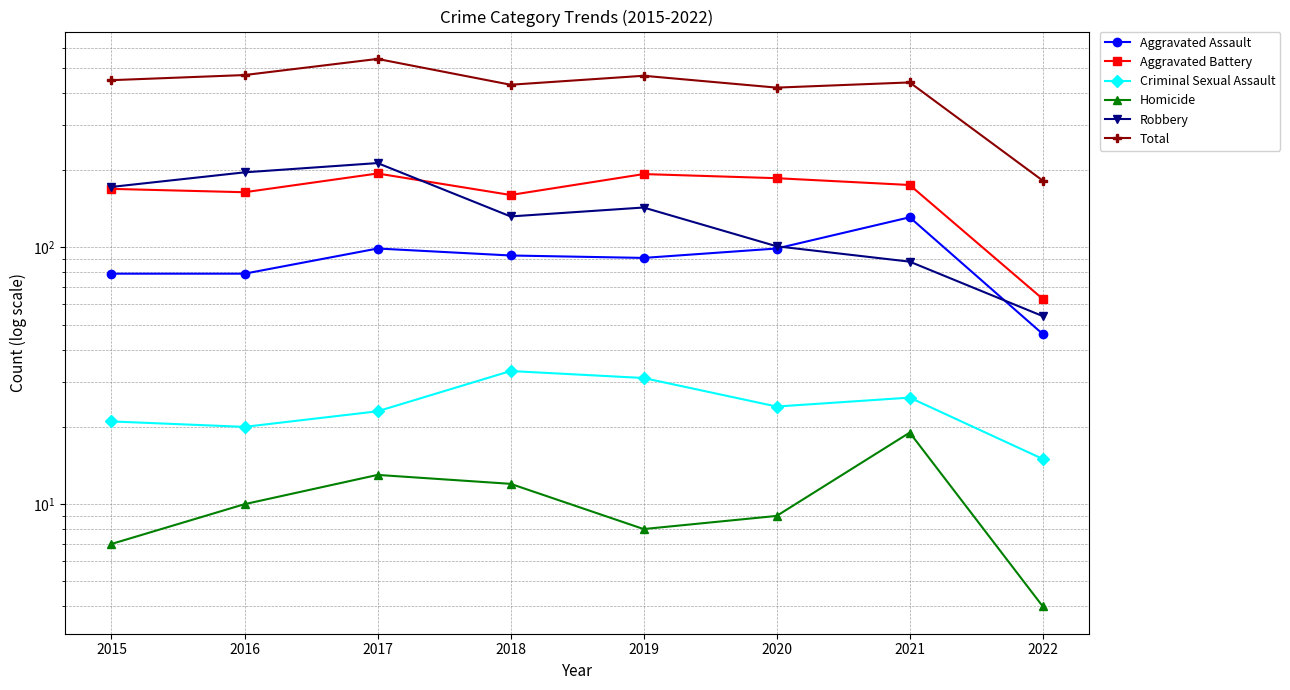

What is the smallest value displayed?

4